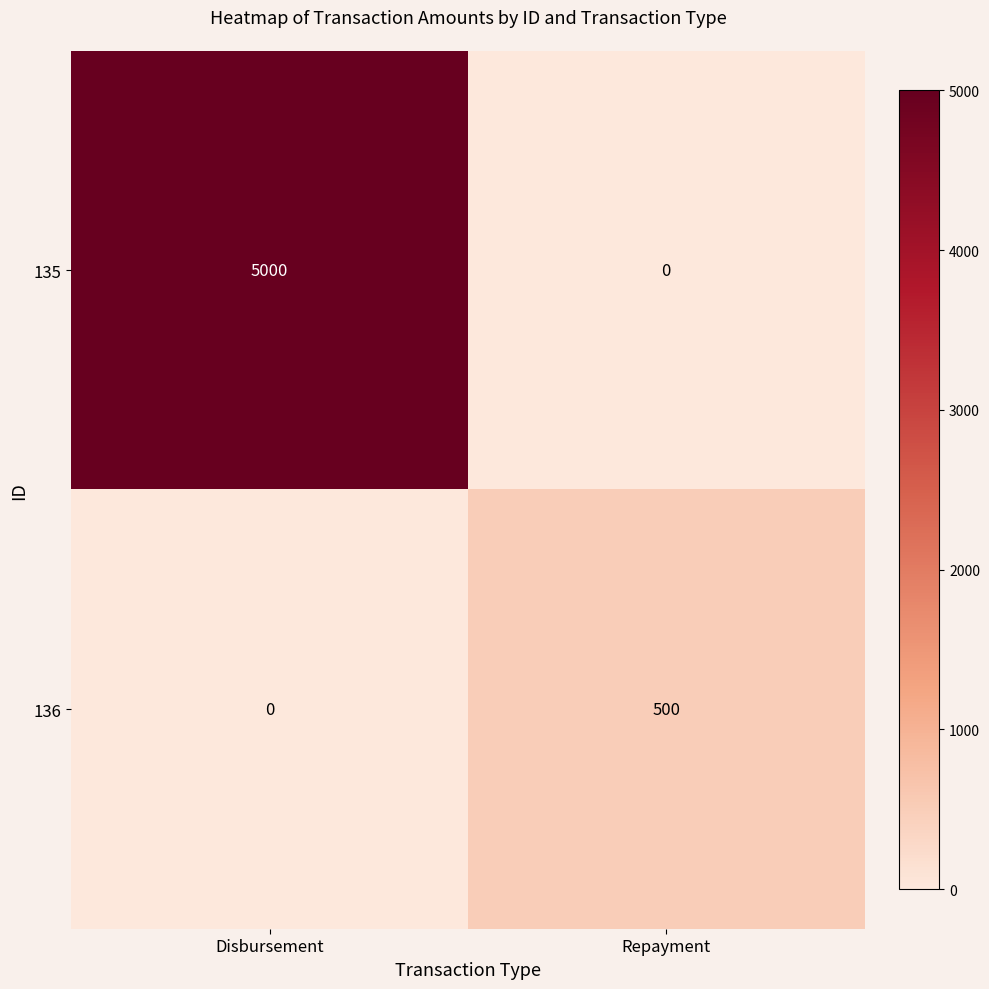

What is the approximate value of 135 at Disbursement, to the nearest 10?

5000